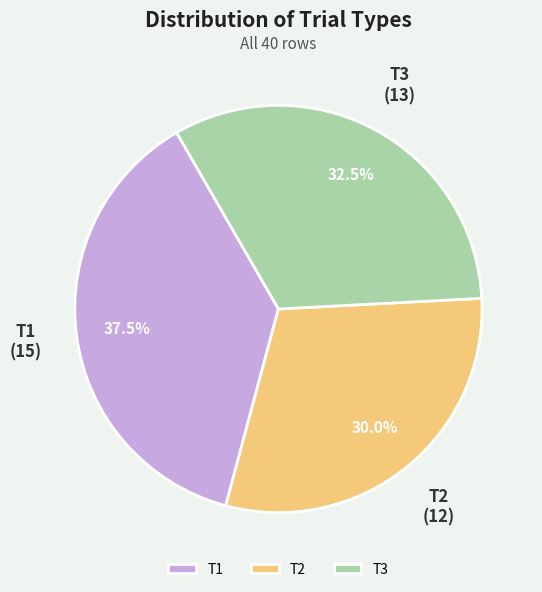

Which slice is the smallest?

T2